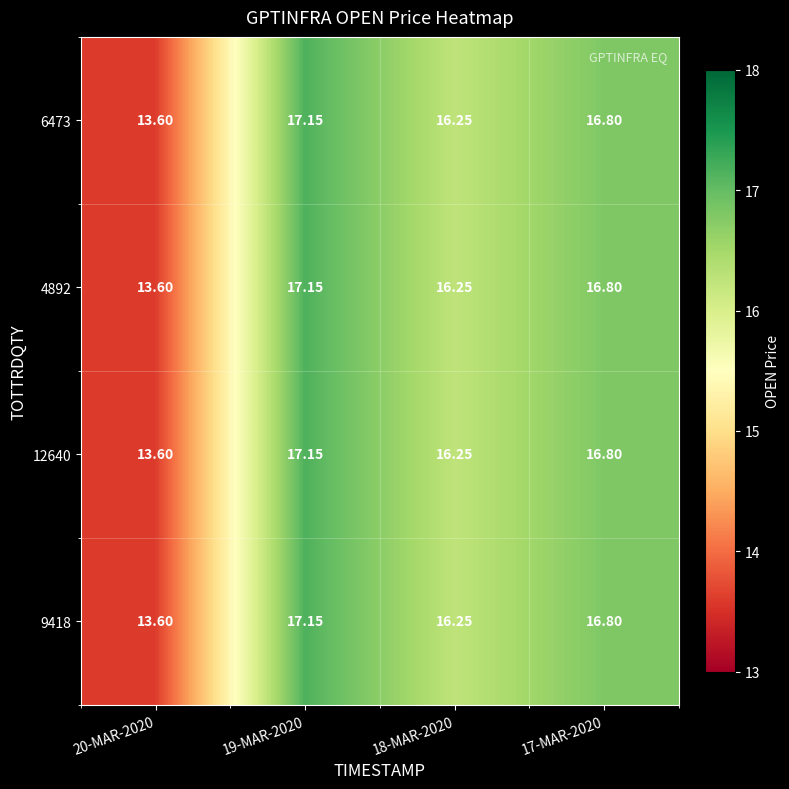

Is the value of 9418 at 19-MAR-2020 greater than the value of 4892 at 17-MAR-2020?

Yes